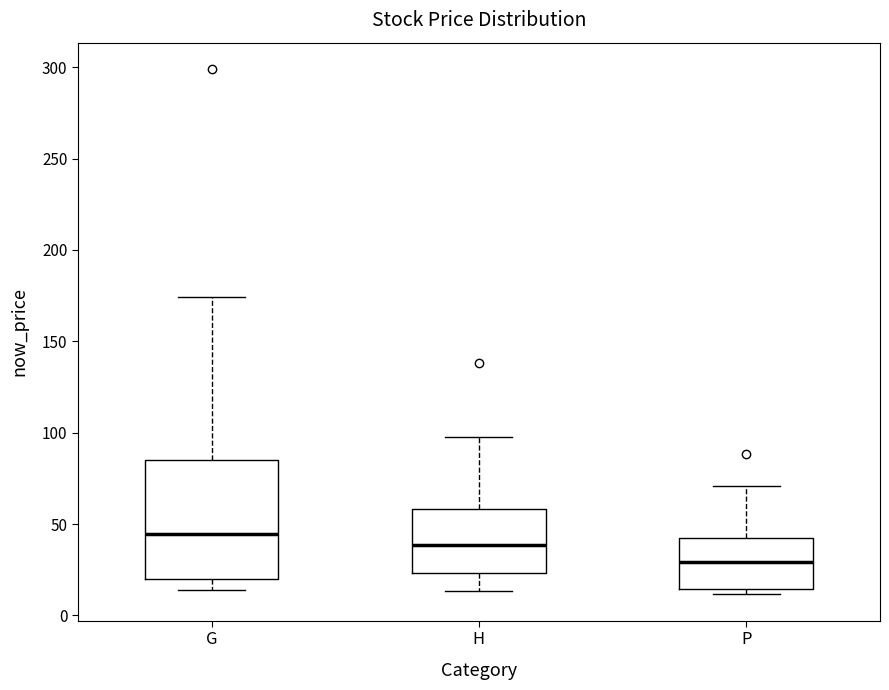

Reading left to right, transcribe this box plot: for each box, give where its median line is, the range the box spans, and where its two whiskers end, as read against the y-axis. The values are not printed on the chart, so give them approximately, as read against the axis.

G: median 45, box 20 to 85, whiskers 15 to 175
H: median 40, box 25 to 60, whiskers 15 to 95
P: median 30, box 15 to 40, whiskers 10 to 70